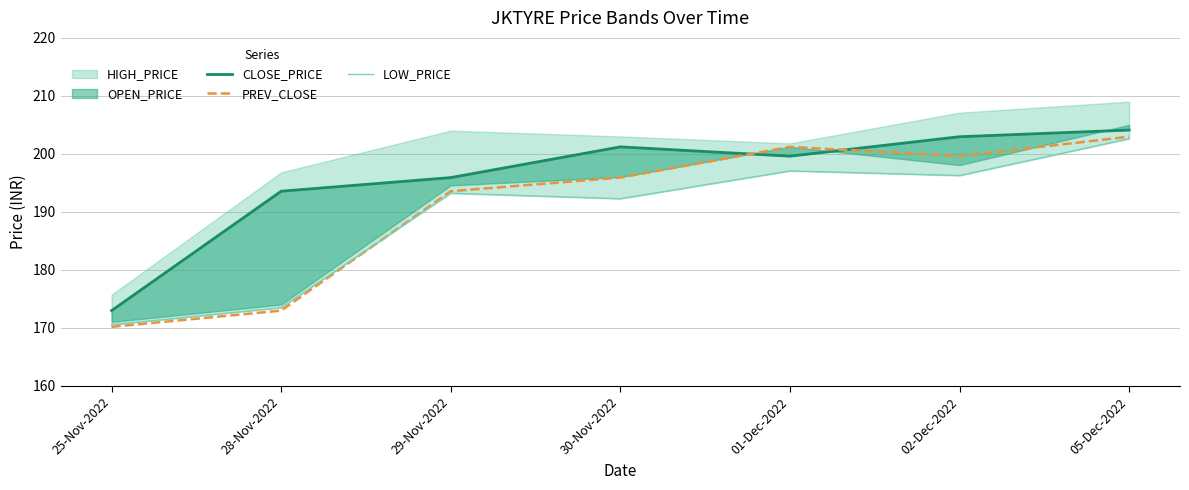

How many interior local valleys does the LOW_PRICE series have?

2